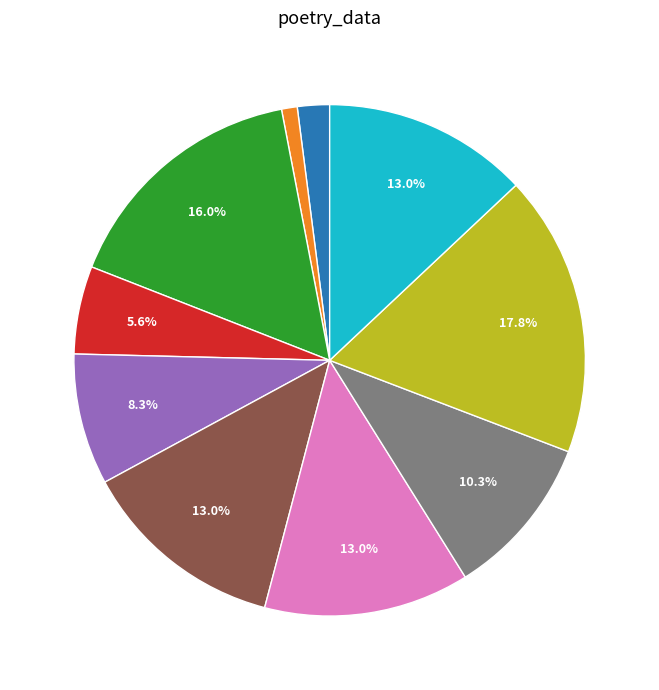

Does any single category account for the majority?

No